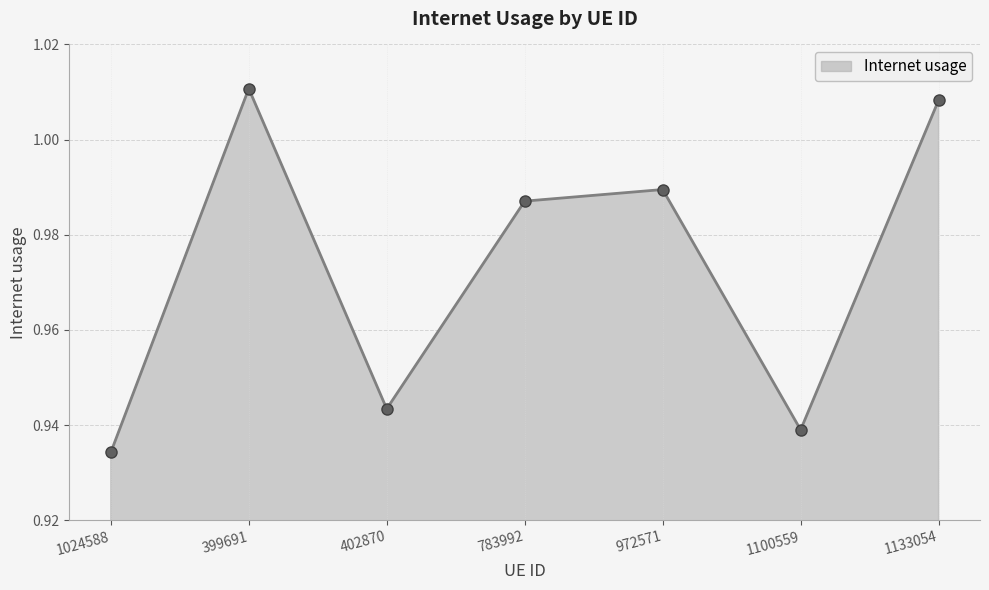

Which label corresponds to the smallest value in the chart?

1024588